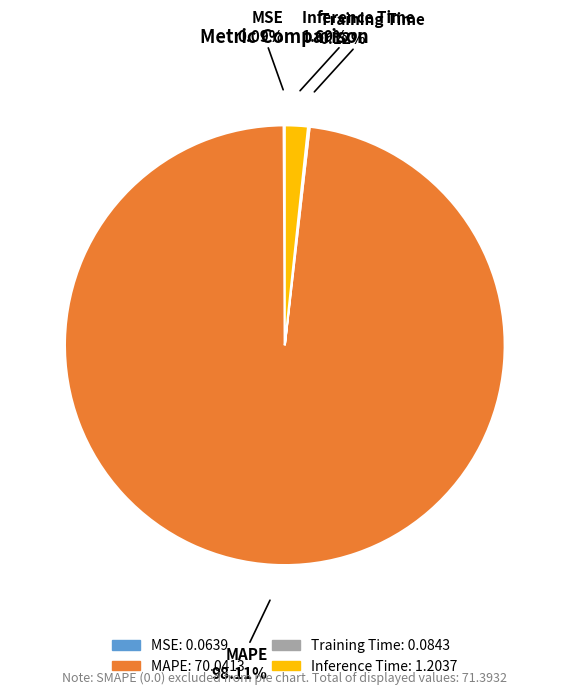

Which slice is the largest?

MAPE